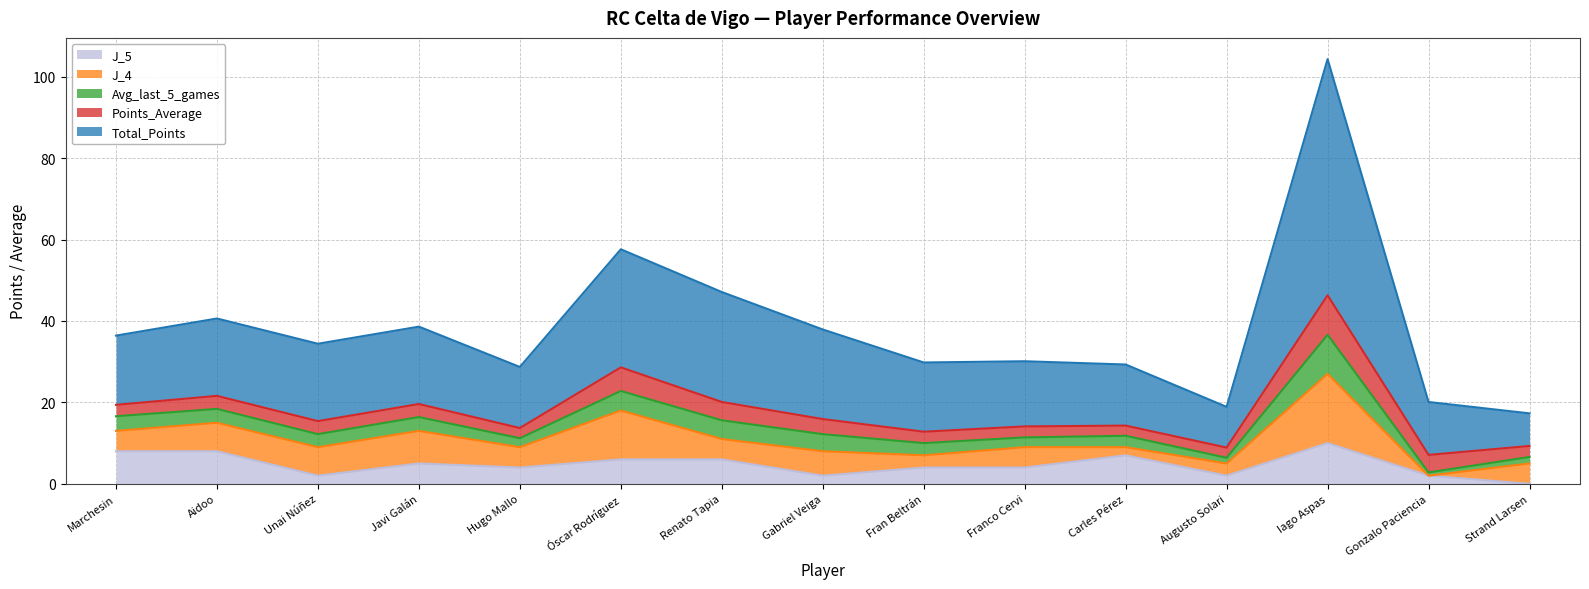

List the labels in order of Avg_last_5_games value, largest first.

Iago Aspas, Óscar Rodríguez, Renato Tapia, Gabriel Veiga, Marchesin, Aidoo, Javi Galán, Unai Núñez, Fran Beltrán, Carles Pérez, Franco Cervi, Hugo Mallo, Strand Larsen, Augusto Solari, Gonzalo Paciencia